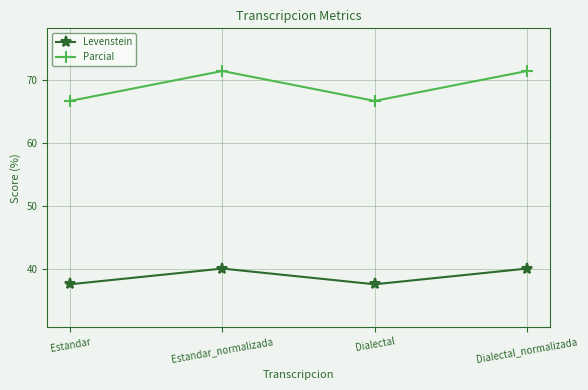

Which series changed the most between Dialectal and Dialectal_normalizada?

Parcial